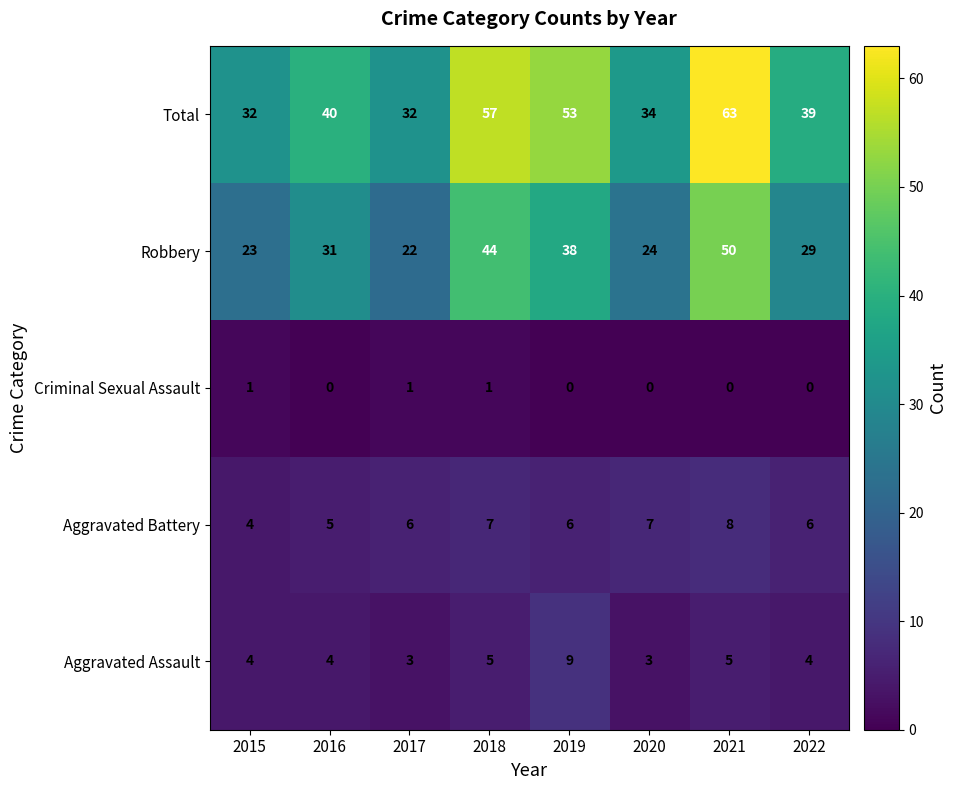

At how many categories does at least one series exceed 25?

8